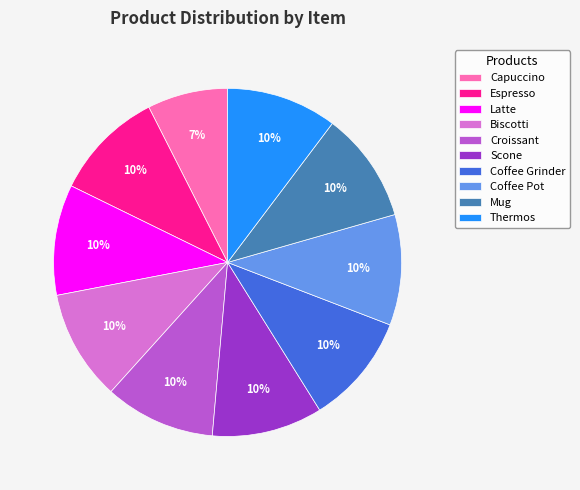

Which category has the smallest portion of the pie?

Capuccino